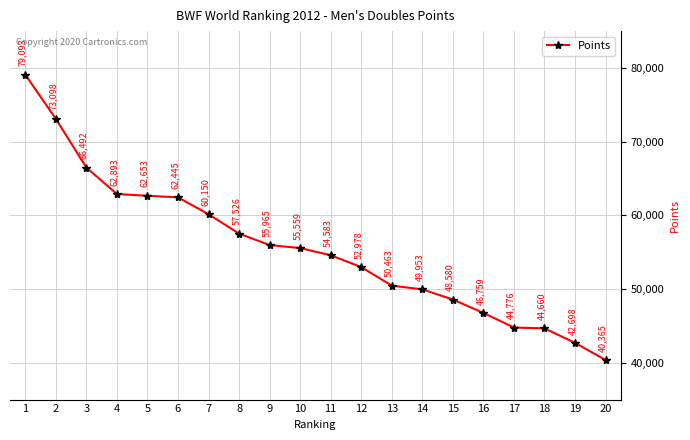

At which label does the data first exceed 55559?

1